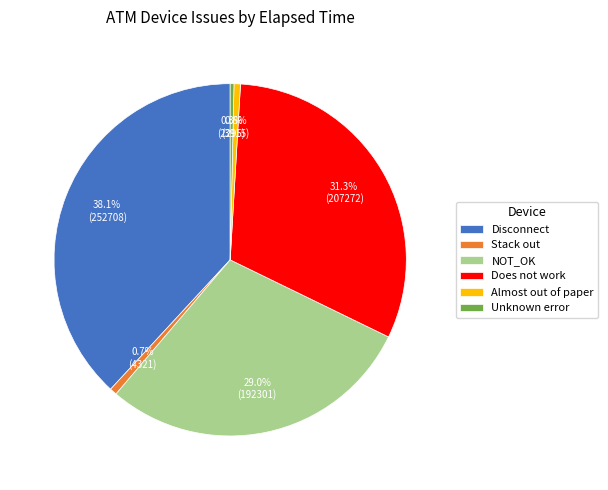

Which category has the biggest portion of the pie?

Disconnect